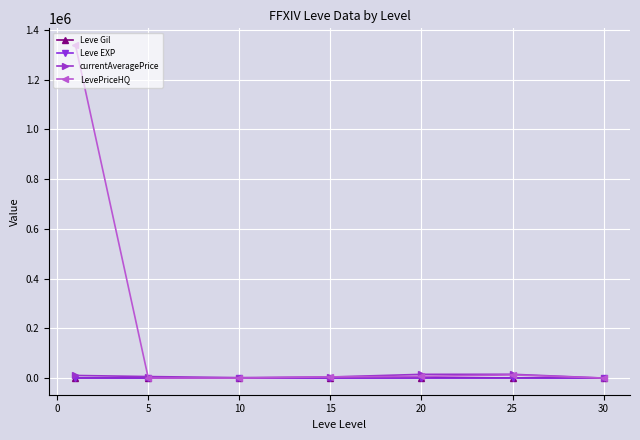

Which series has the largest total across all categories?

LevePriceHQ